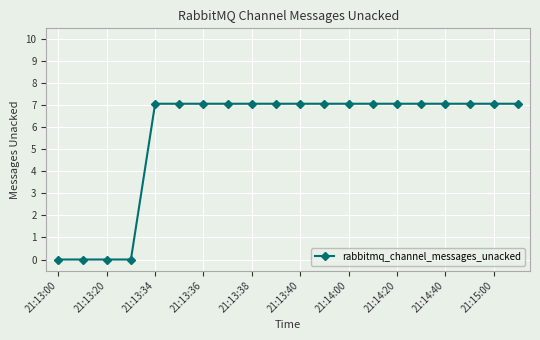

What is the value of the 16th point from the left?

7.1